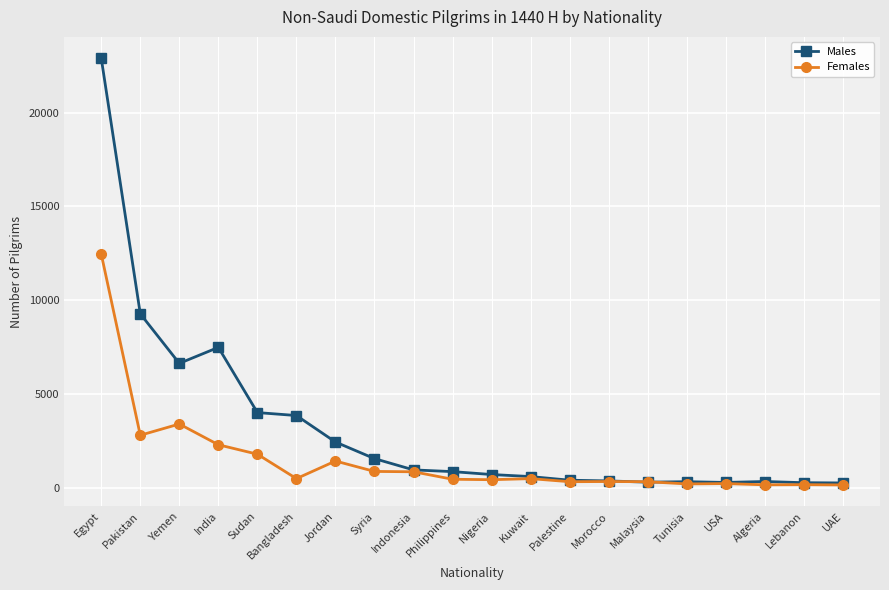

What is the label of the 8th point from the right?

Palestine